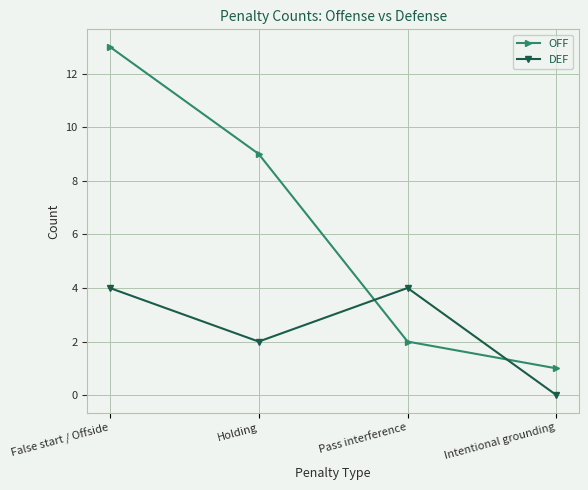

List the series in order of their overall mean, highest first.

OFF, DEF